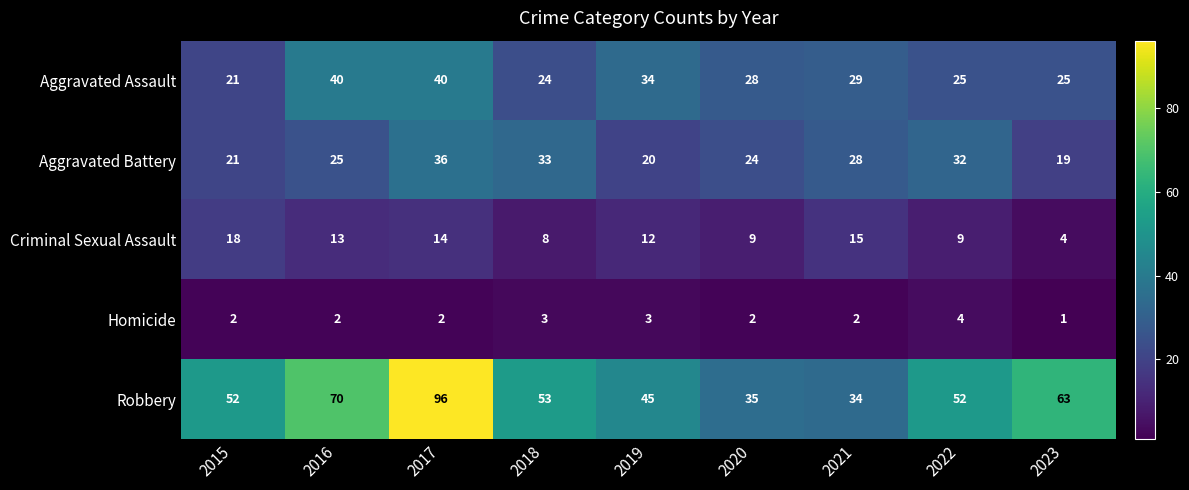

At which category is the sum across all series the highest?

2017